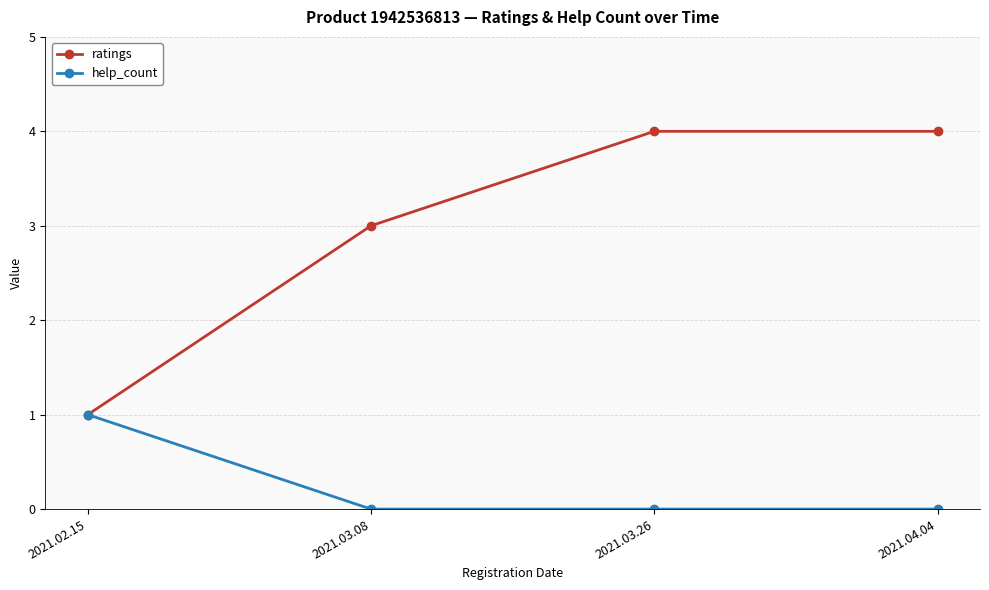

What is the label of the 4th point from the right?

2021.02.15